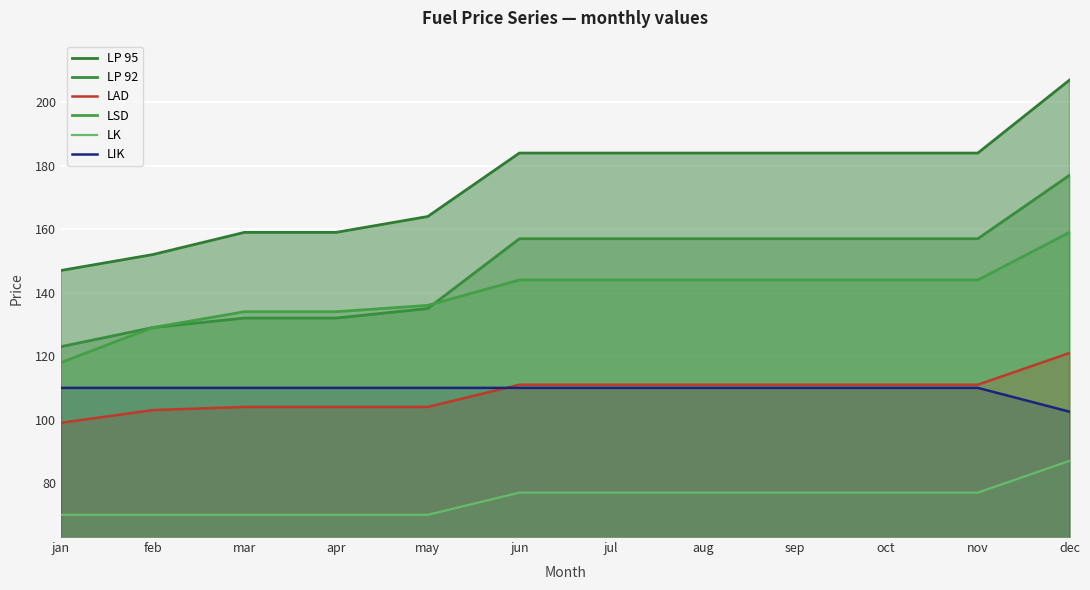

True or false: LP 92 has more than 2 interior local peaks.

False